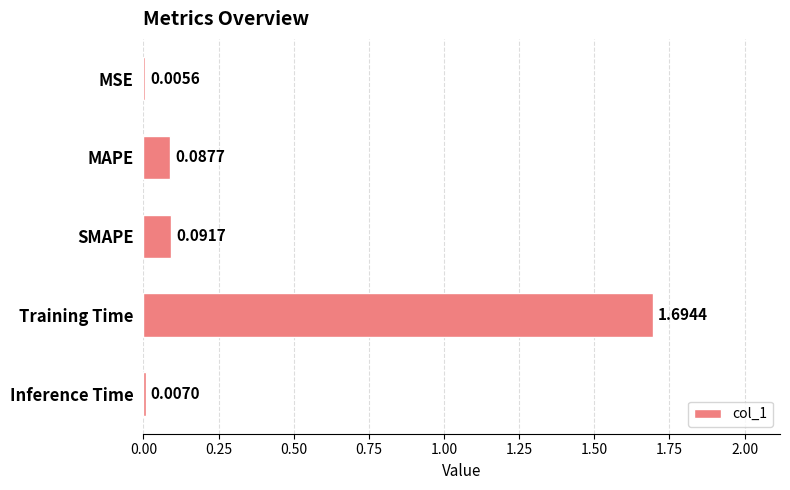

What is the change in value from SMAPE to Training Time?

+1.6